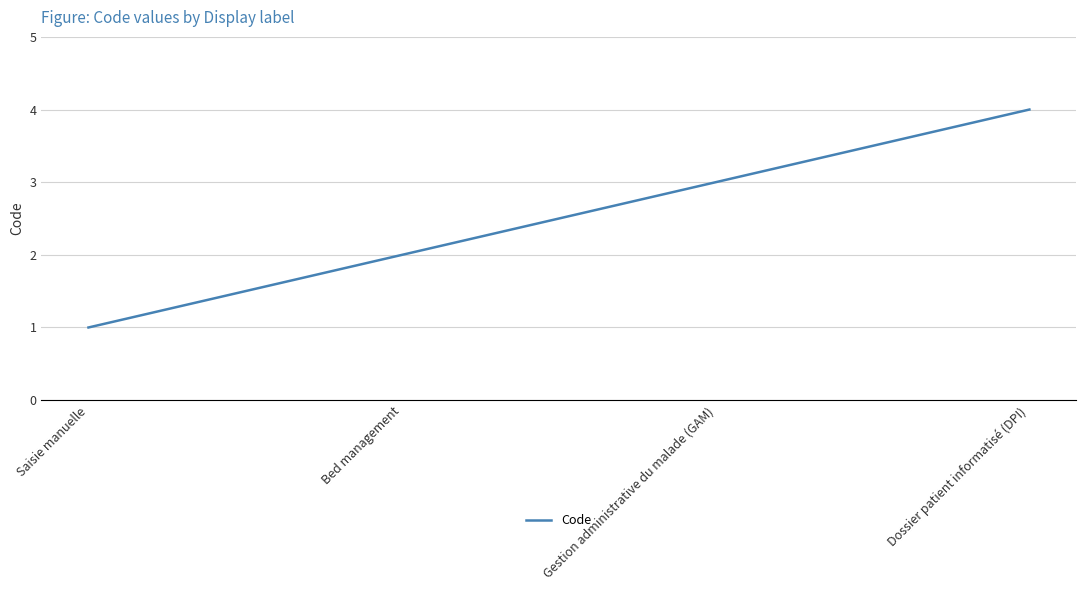

Reading left to right, what are all the values shown in this chart?

1	2	3	4